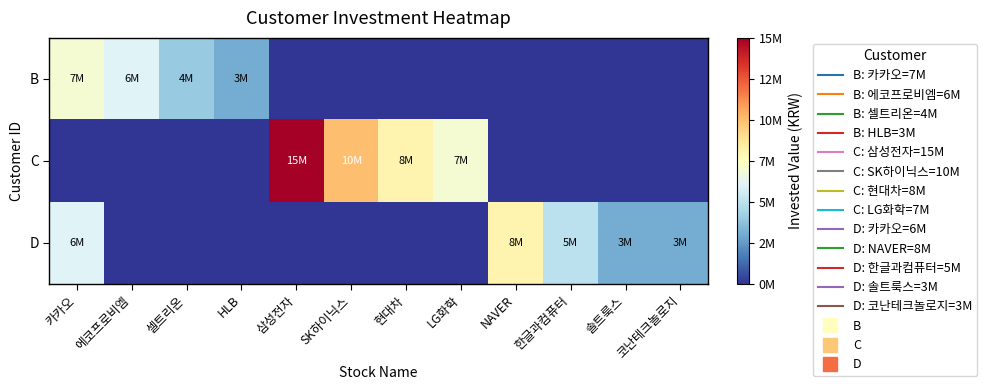

Rank the series by their maximum value, from lowest to highest.

B, D, C